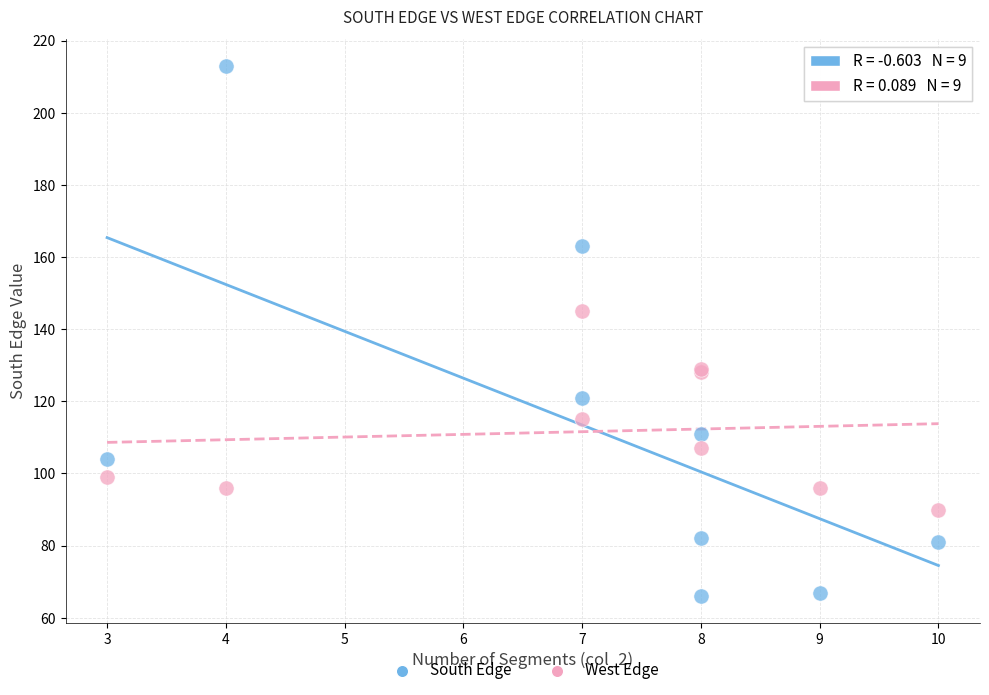

Which series contains the highest Y value?

South Edge